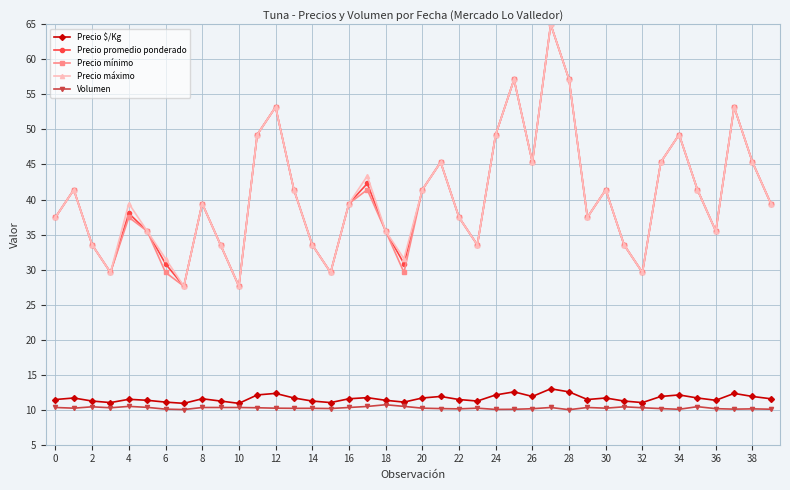

What is the minimum value for Precio mínimo?

27.6